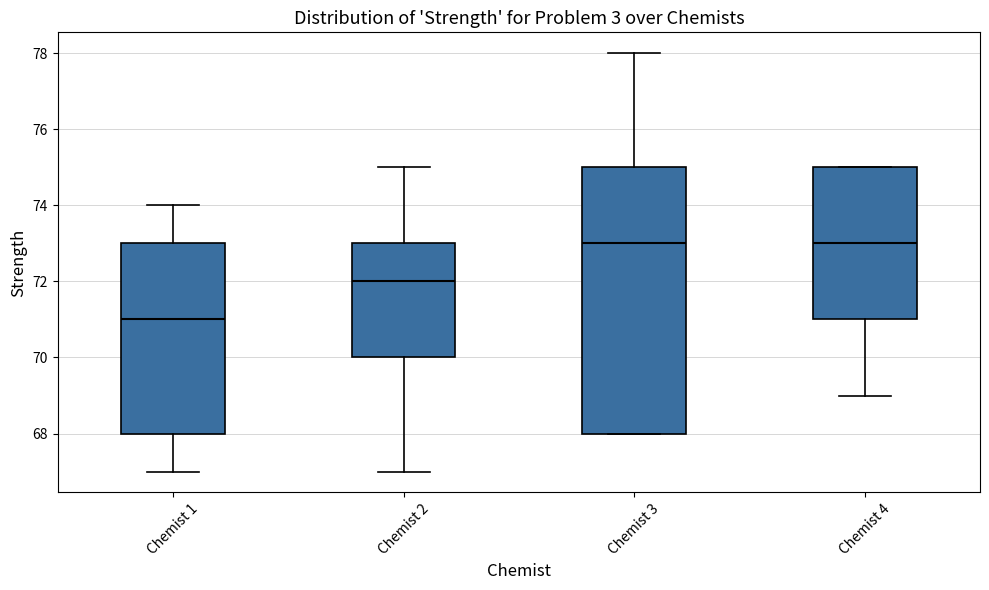

Reading left to right, transcribe this box plot: for each box, give where its median line is, the range the box spans, and where its two whiskers end, as read against the y-axis. The values are not printed on the chart, so give them approximately, as read against the axis.

Chemist 1: median 71, box 68 to 73, whiskers 67 to 74
Chemist 2: median 72, box 70 to 73, whiskers 67 to 75
Chemist 3: median 73, box 68 to 75, whiskers 68 to 78
Chemist 4: median 73, box 71 to 75, whiskers 69 to 75